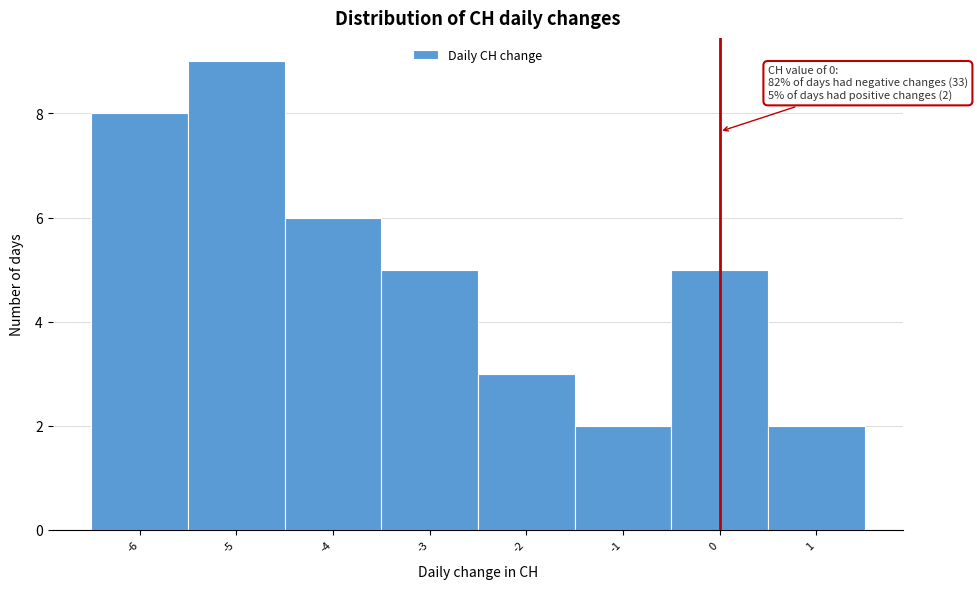

Which range on the x-axis has the tallest bar?

-5.5 to -4.5